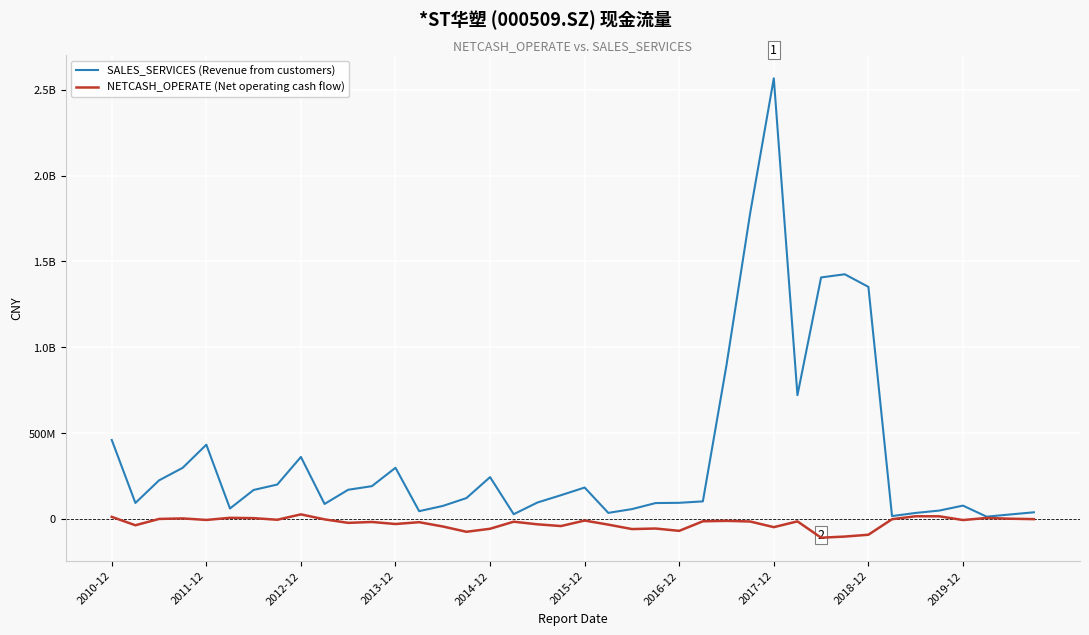

Which series has the widest spread of values?

SALES_SERVICES (Revenue from customers)